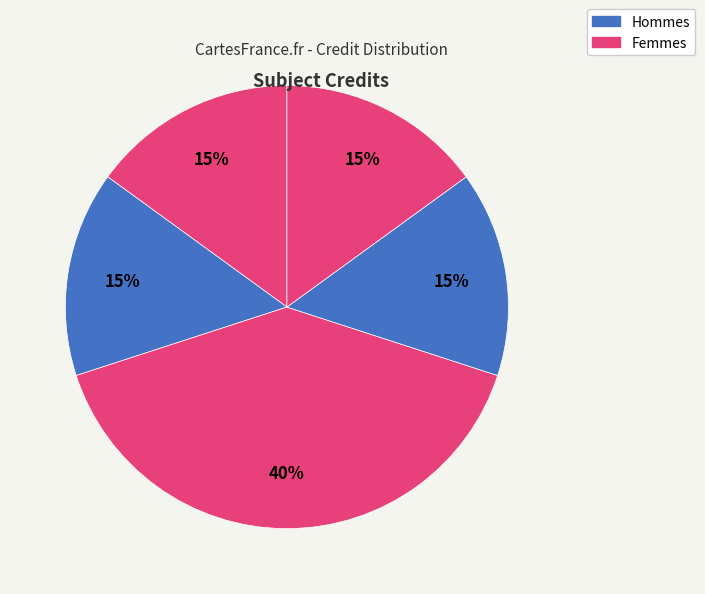

Count the number of slices in the pie.

5